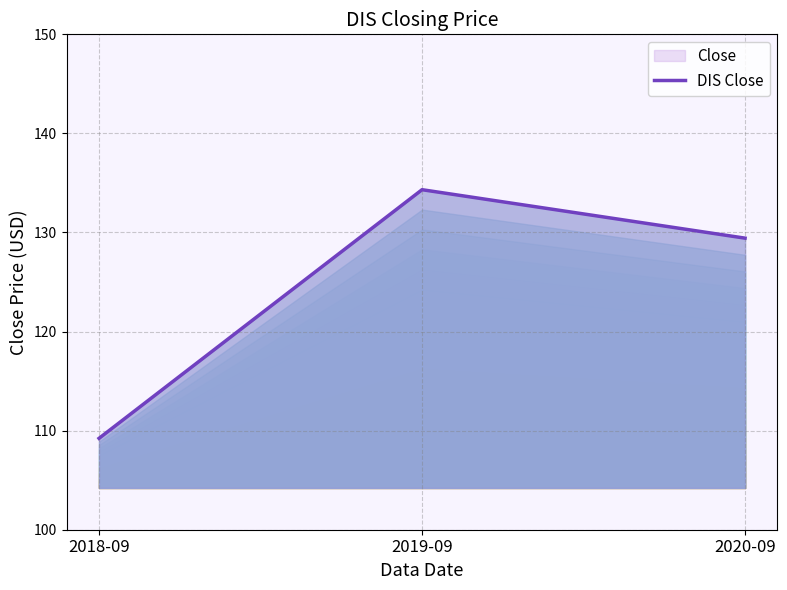

Rank the categories by value from highest to lowest.

2019-09, 2020-09, 2018-09